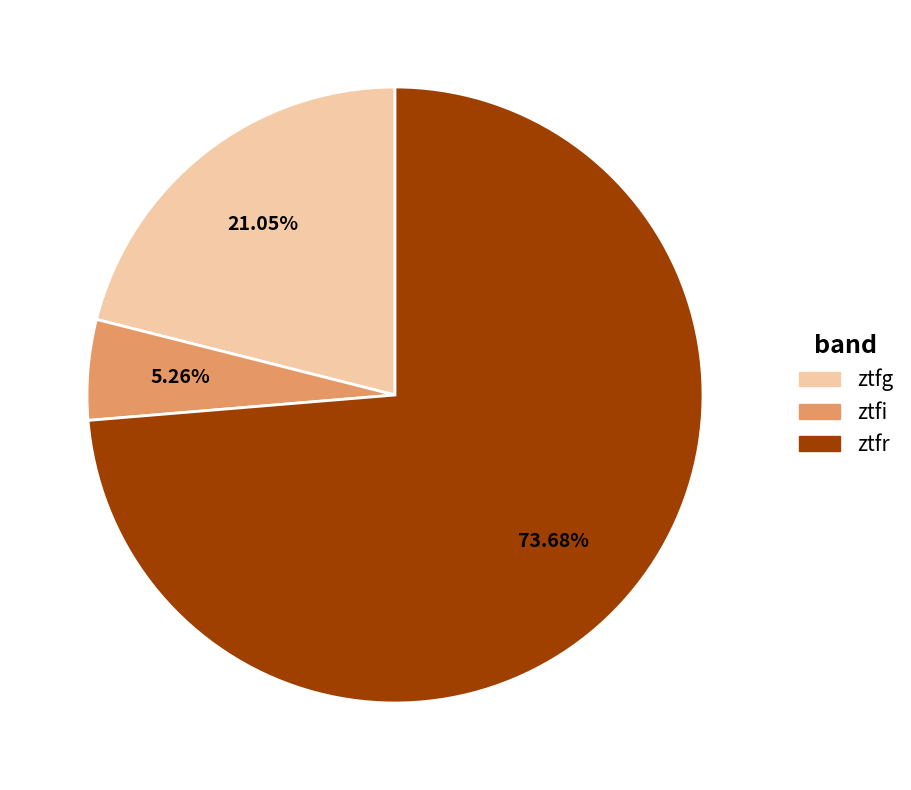

To the nearest percent, what portion does ztfi represent?

5%